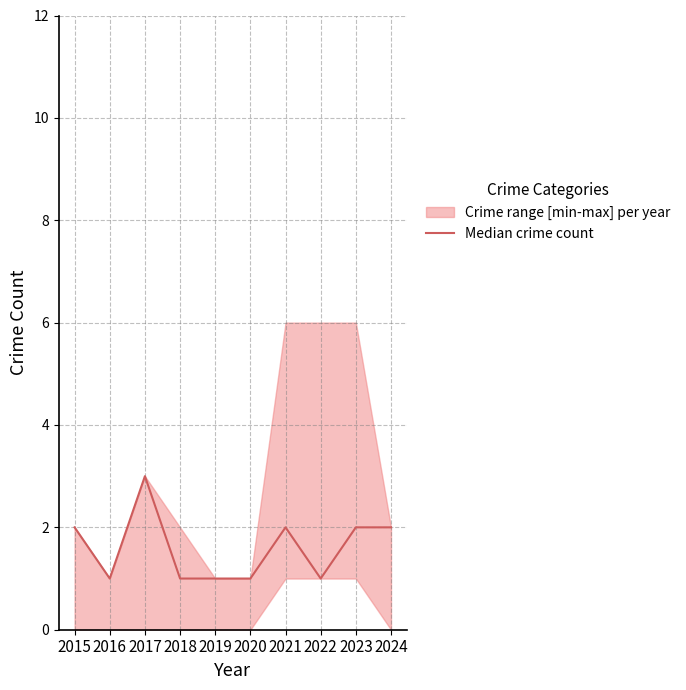

What is the difference between the maximum and second lowest values?

2